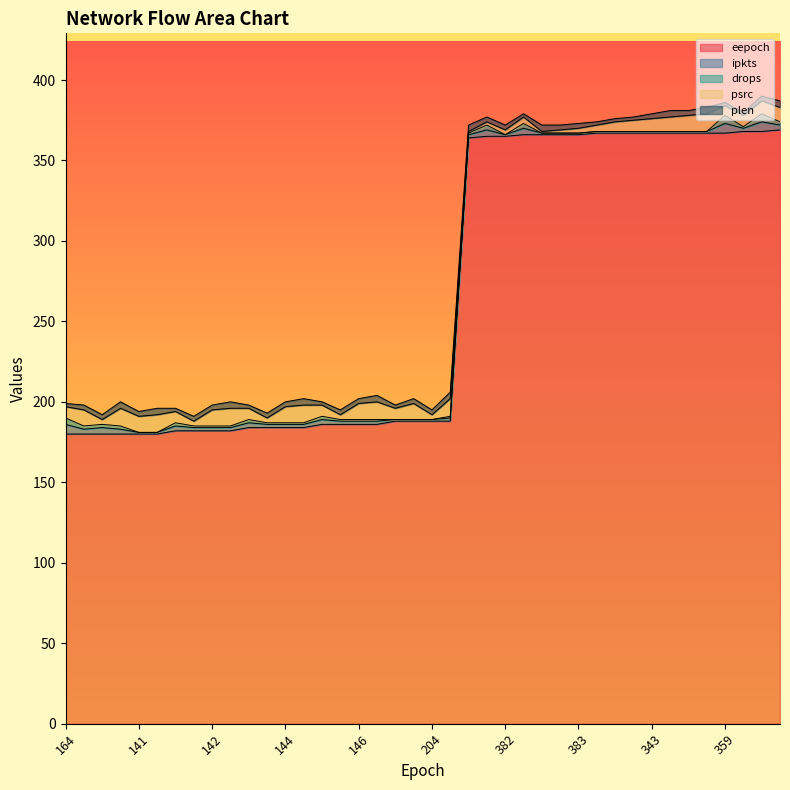

Does the chart have visible grid lines?

No